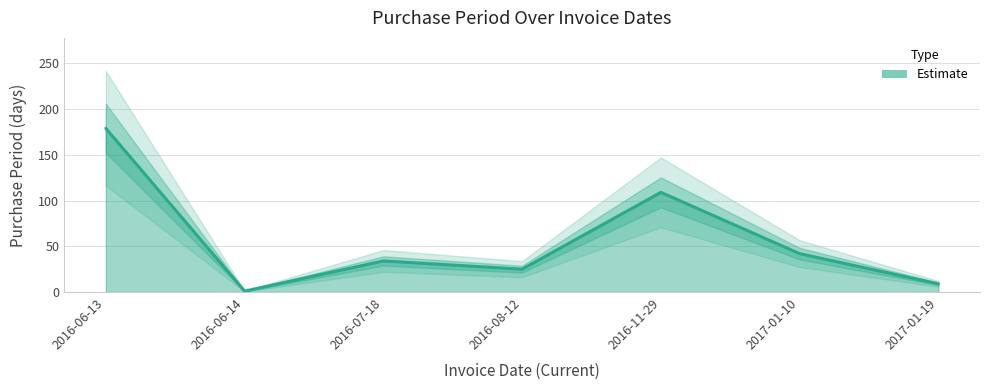

Where is the data nearest to the value 90?

2016-11-29